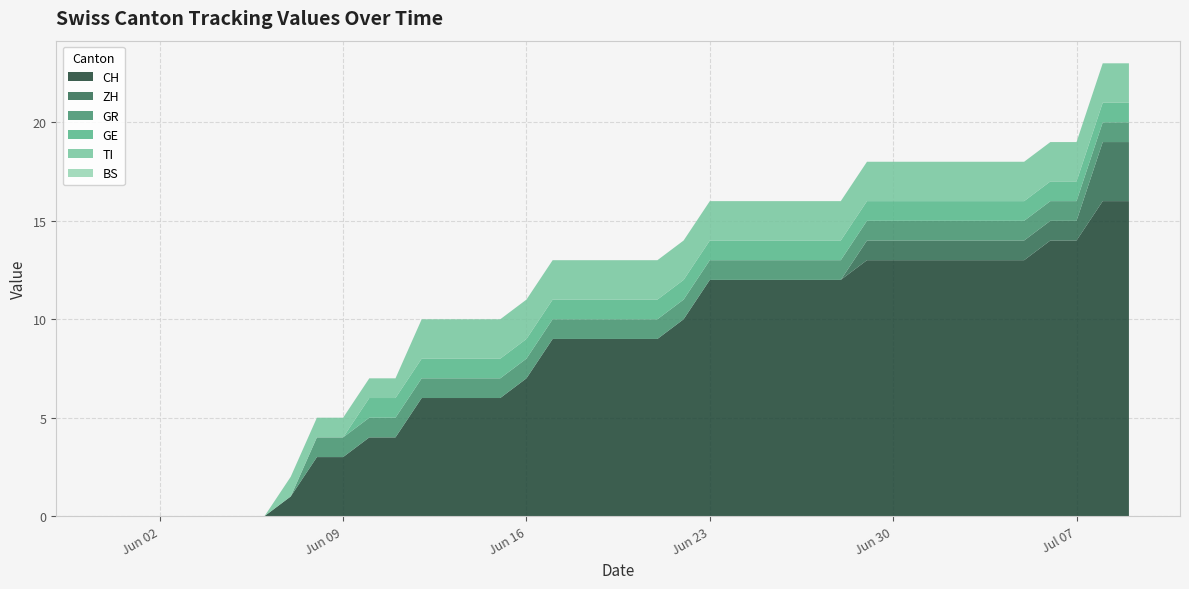

Reading left to right, what are all the values shown in this chart?

CH: 0=0	1=0	2=0	3=0	4=0	5=0	6=0	7=1	8=3	9=3	10=4	11=4	12=6	13=6	14=6	15=6	16=7	17=9	18=9	19=9	20=9	21=9	22=10	23=12	24=12	25=12	26=12	27=12	28=12	29=13	30=13	31=13	32=13	33=13	34=13	35=13	36=14	37=14	38=16	39=16
ZH: 0=0	1=0	2=0	3=0	4=0	5=0	6=0	7=0	8=0	9=0	10=0	11=0	12=0	13=0	14=0	15=0	16=0	17=0	18=0	19=0	20=0	21=0	22=0	23=0	24=0	25=0	26=0	27=0	28=0	29=1	30=1	31=1	32=1	33=1	34=1	35=1	36=1	37=1	38=3	39=3
GR: 0=0	1=0	2=0	3=0	4=0	5=0	6=0	7=0	8=1	9=1	10=1	11=1	12=1	13=1	14=1	15=1	16=1	17=1	18=1	19=1	20=1	21=1	22=1	23=1	24=1	25=1	26=1	27=1	28=1	29=1	30=1	31=1	32=1	33=1	34=1	35=1	36=1	37=1	38=1	39=1
GE: 0=0	1=0	2=0	3=0	4=0	5=0	6=0	7=0	8=0	9=0	10=1	11=1	12=1	13=1	14=1	15=1	16=1	17=1	18=1	19=1	20=1	21=1	22=1	23=1	24=1	25=1	26=1	27=1	28=1	29=1	30=1	31=1	32=1	33=1	34=1	35=1	36=1	37=1	38=1	39=1
TI: 0=0	1=0	2=0	3=0	4=0	5=0	6=0	7=1	8=1	9=1	10=1	11=1	12=2	13=2	14=2	15=2	16=2	17=2	18=2	19=2	20=2	21=2	22=2	23=2	24=2	25=2	26=2	27=2	28=2	29=2	30=2	31=2	32=2	33=2	34=2	35=2	36=2	37=2	38=2	39=2
BS: 0=0	1=0	2=0	3=0	4=0	5=0	6=0	7=0	8=0	9=0	10=0	11=0	12=0	13=0	14=0	15=0	16=0	17=0	18=0	19=0	20=0	21=0	22=0	23=0	24=0	25=0	26=0	27=0	28=0	29=0	30=0	31=0	32=0	33=0	34=0	35=0	36=0	37=0	38=0	39=0